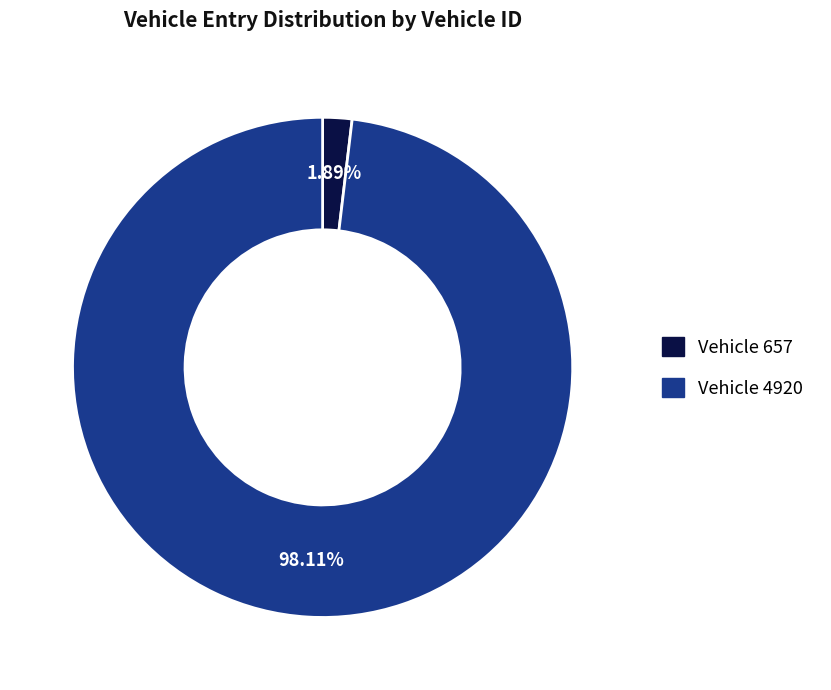

Is there a majority slice in this chart?

Yes